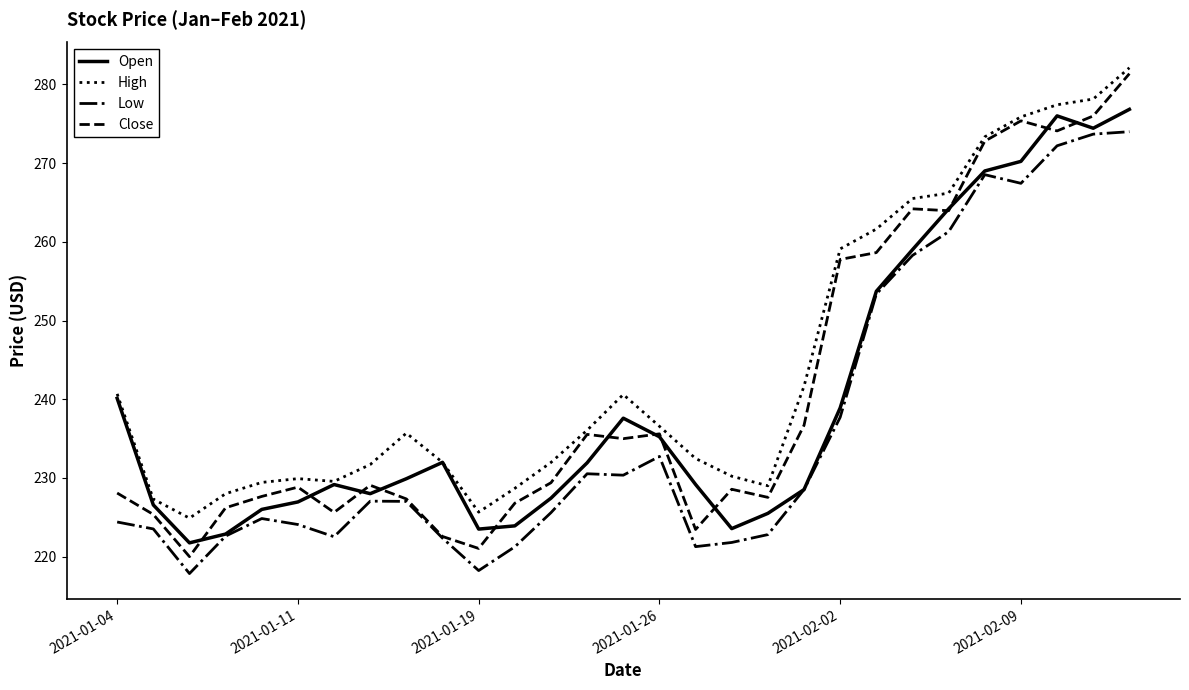

True or false: High and Low intersect in this chart.

False